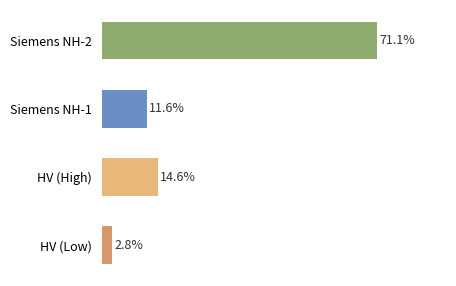

At which category does the chart reach its peak across all series?

Siemens NH-2